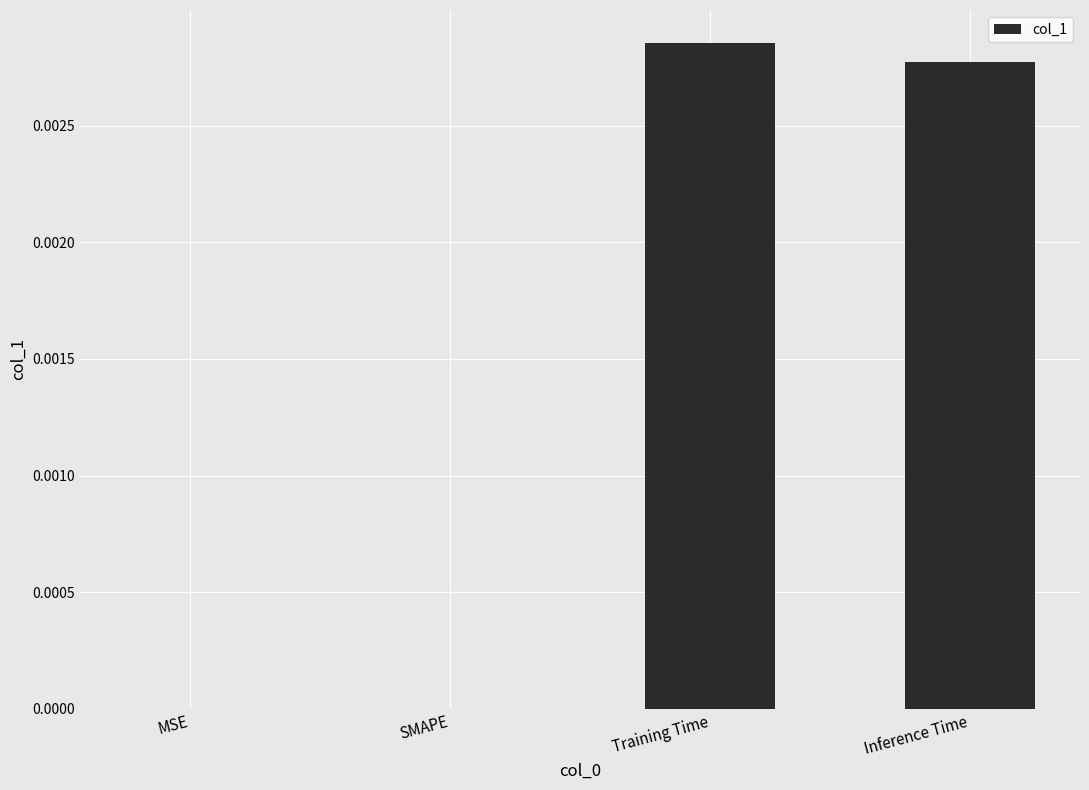

Which category has the highest value across all series?

Training Time